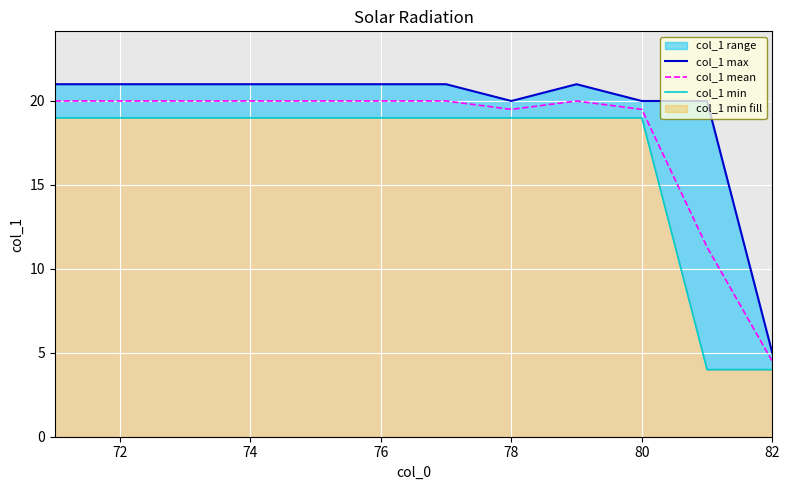

How many distinct data groups are displayed?

3